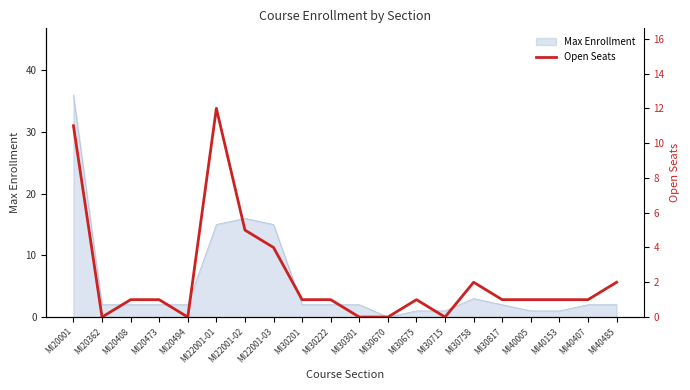

How many interior local valleys (lower than both neighbors) does the data have?

3